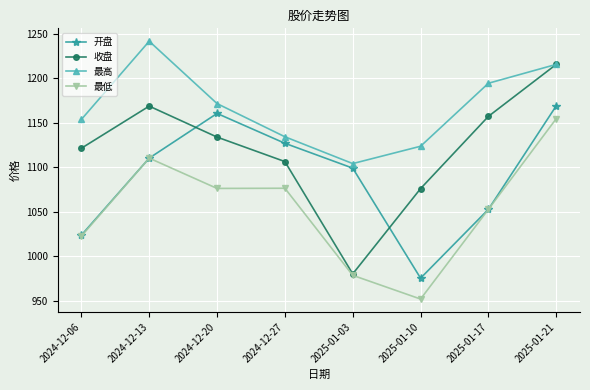

Is the value of 最高 at 2025-01-17 greater than the value of 最低 at 2024-12-20?

Yes